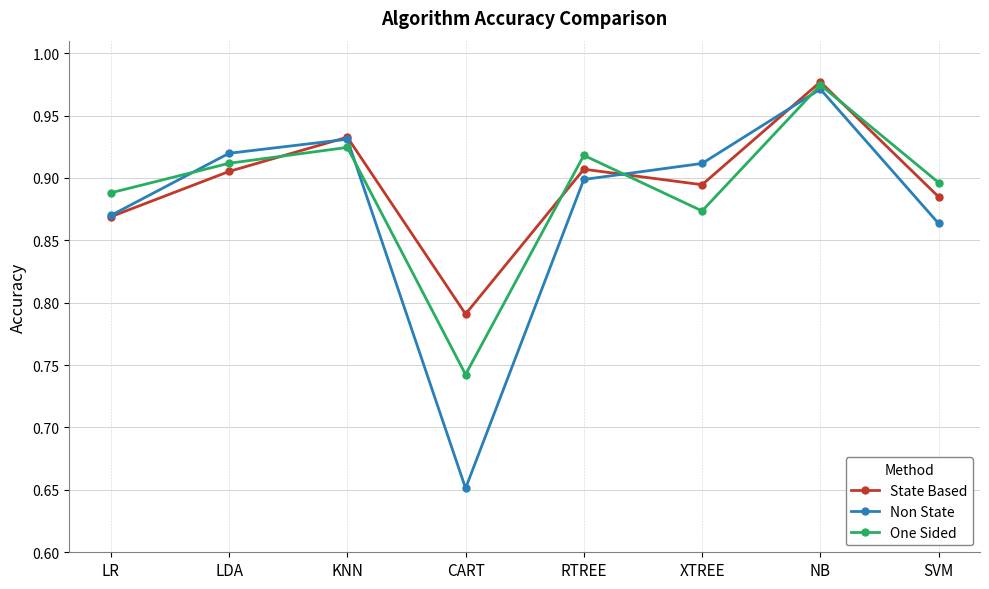

Rank the series by their average value, from highest to lowest.

State Based, One Sided, Non State